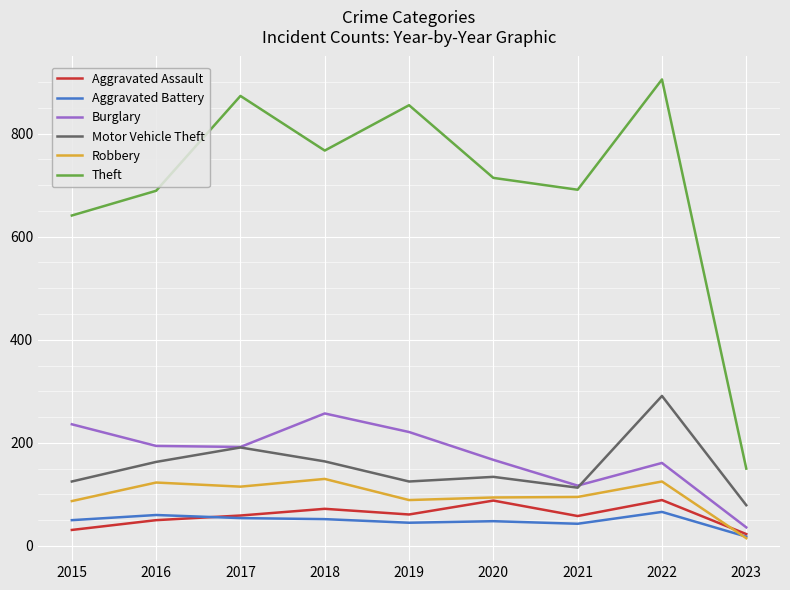

What is the difference between the second highest and second lowest values in the Robbery series?

38